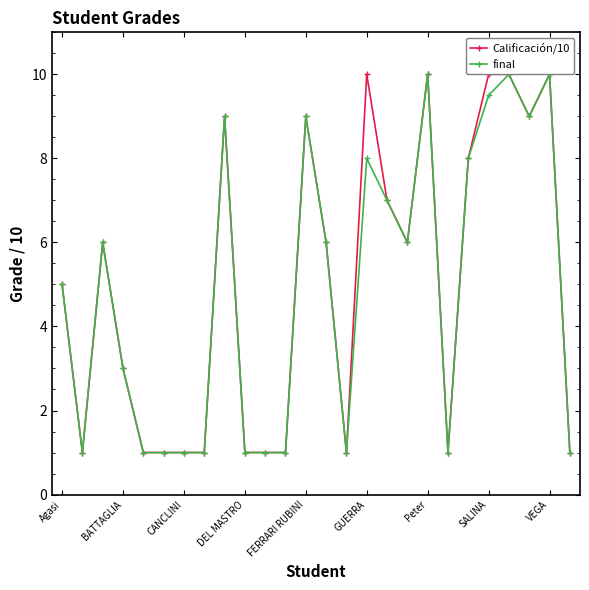

What is the value of the Calificación/10 point at the 10th from the left?

1.0